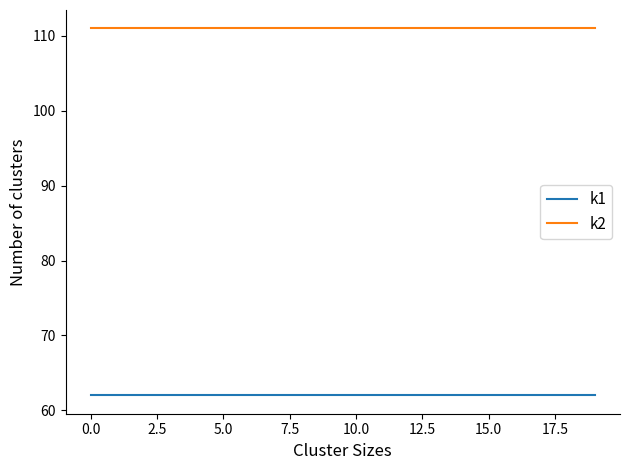

True or false: k2 and k1 intersect in this chart.

False